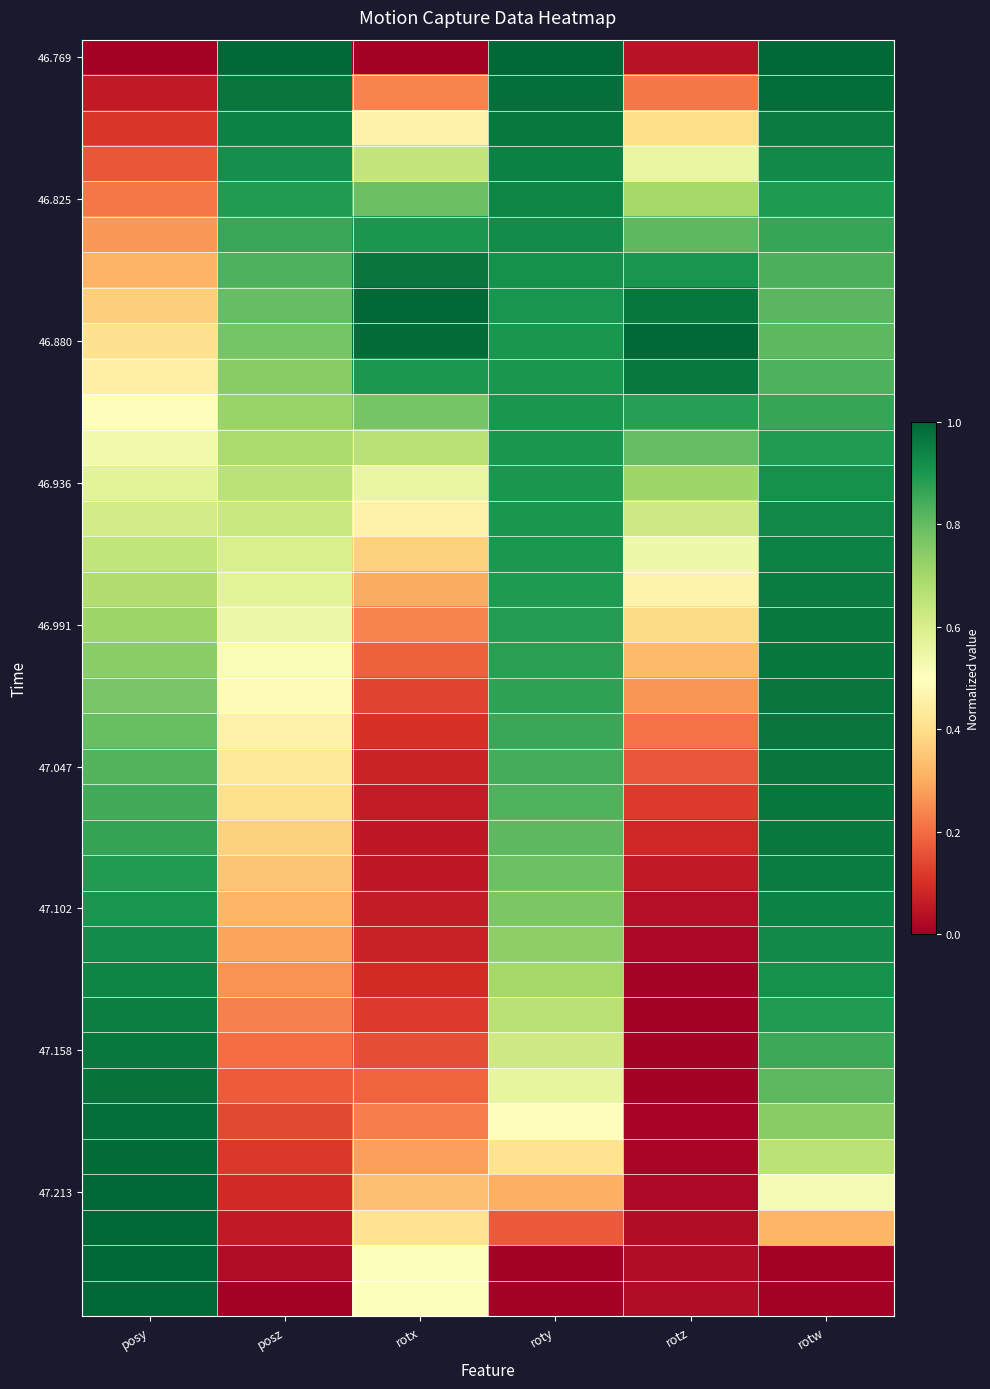

Which series has the largest range (max minus min)?

46.769